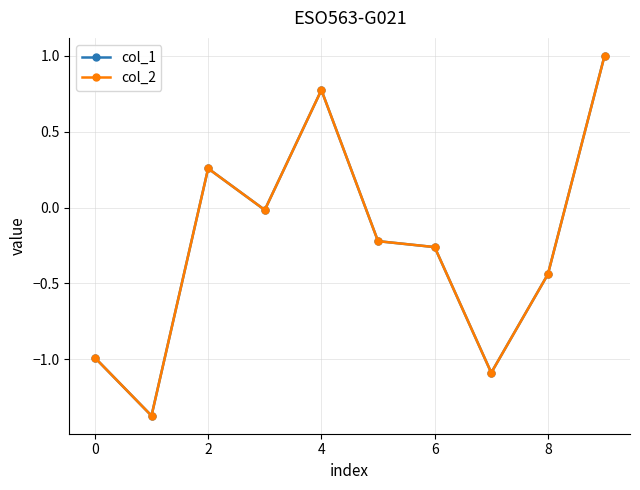

True or false: col_2 has more than 1 interior local peaks.

True